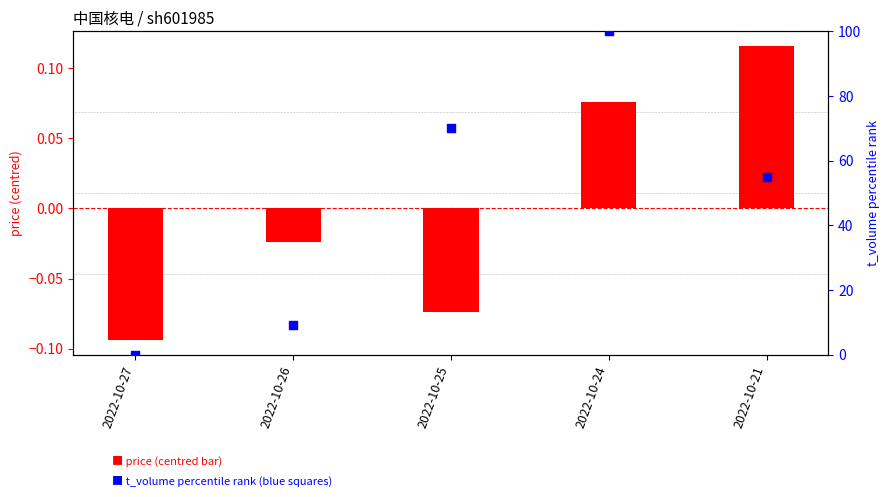

Which series reaches the minimum Y coordinate?

price (centred)